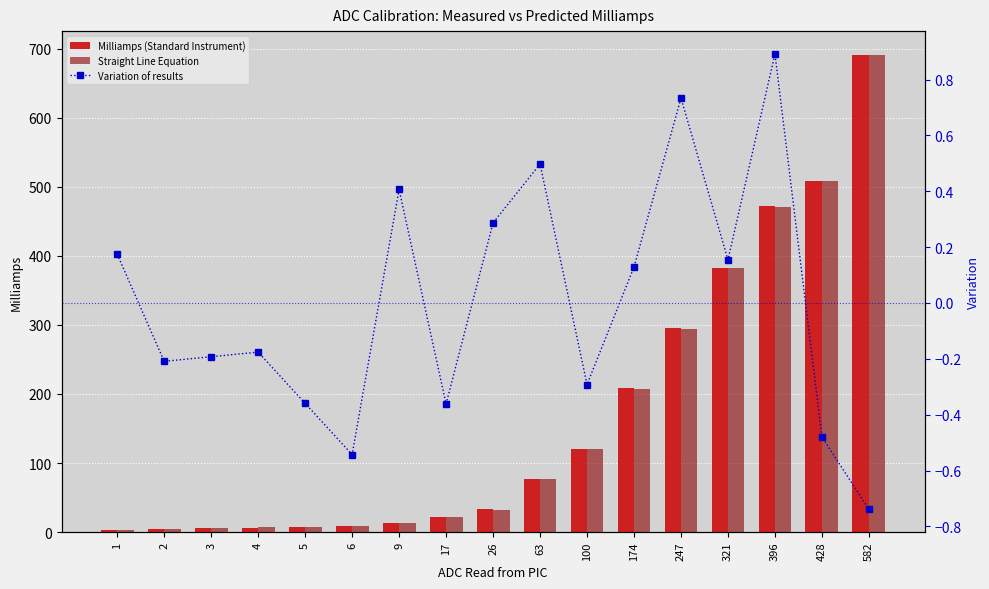

Between 63 and 174, which series saw the biggest shift?

Straight Line Equation